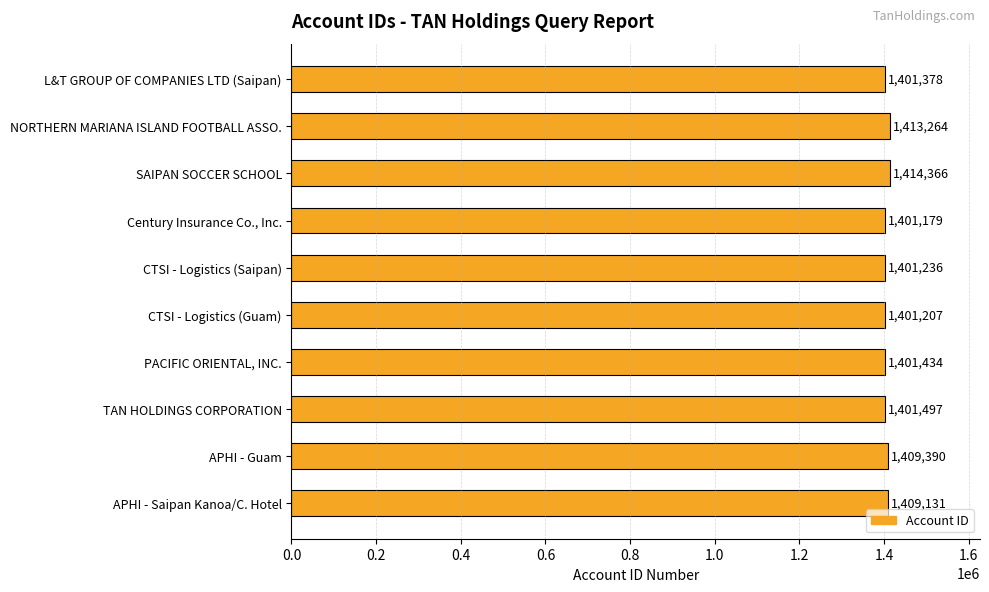

Are the bars horizontal?

Yes